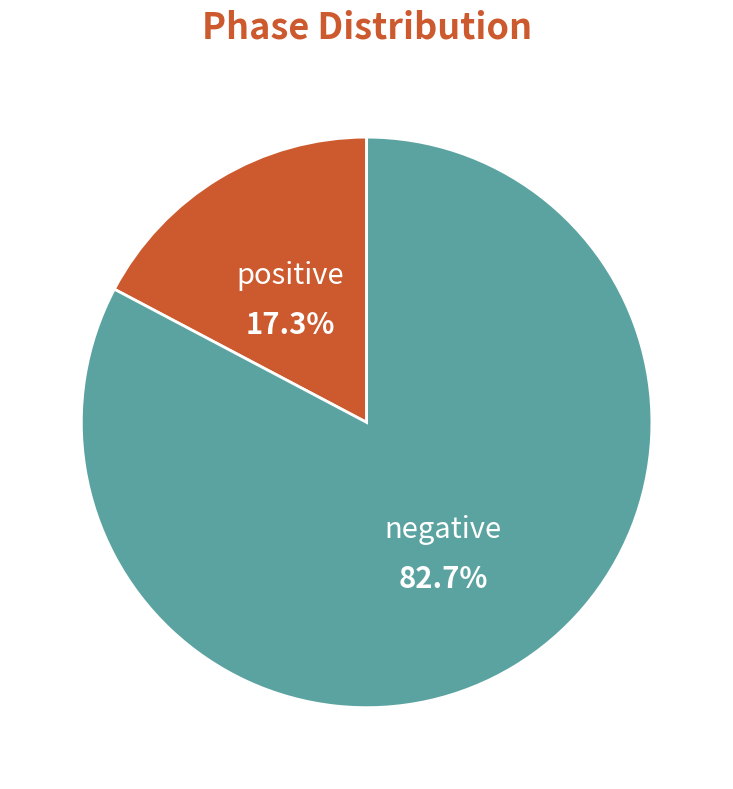

How many slices are in this pie chart?

2